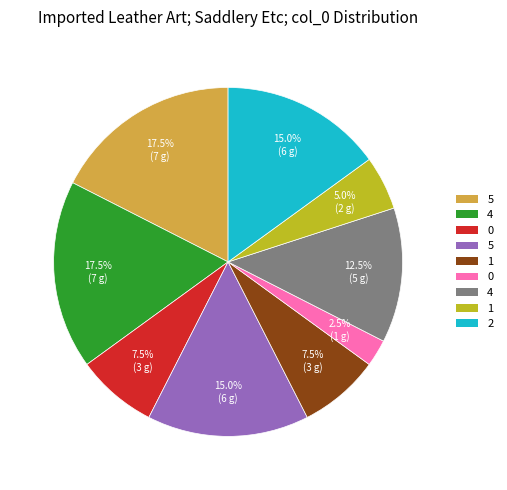

Is there any slice that represents more than half of the pie?

No